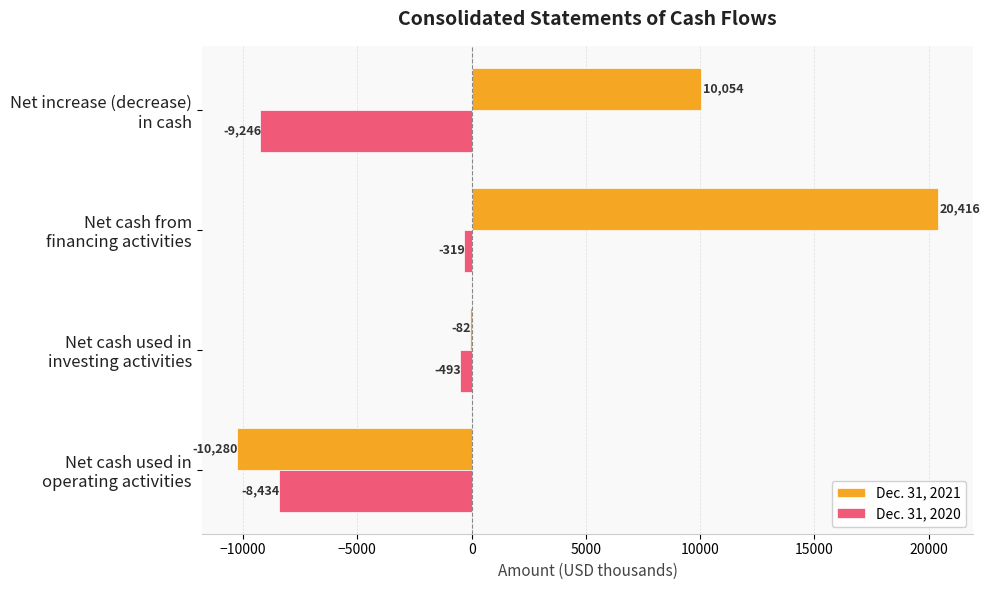

Which series has the largest total across all categories?

Dec. 31, 2021